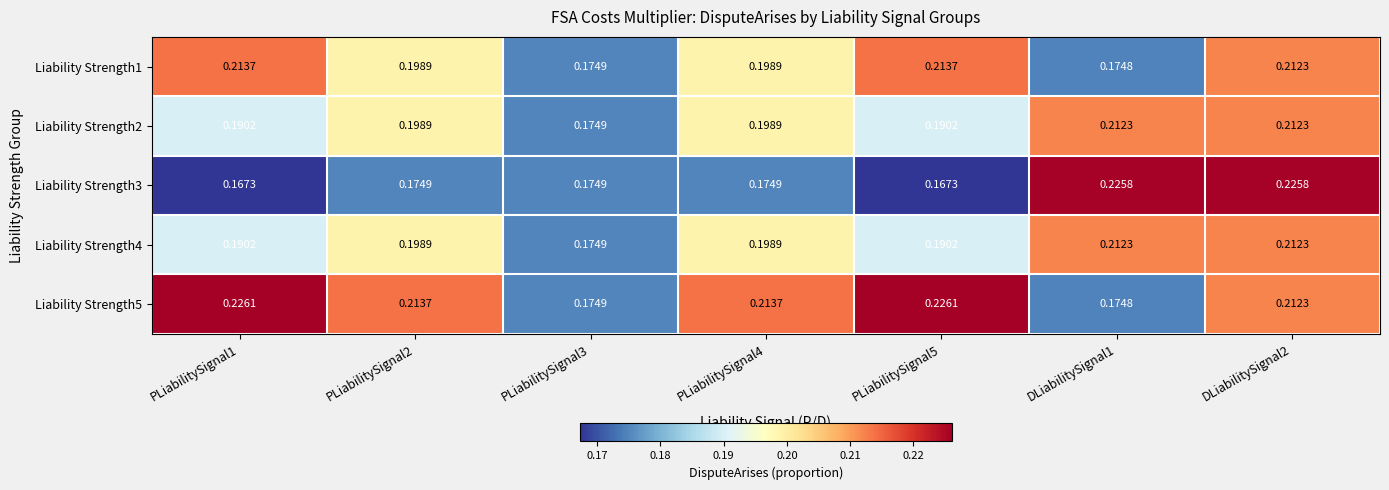

Count the number of data series in this chart.

5